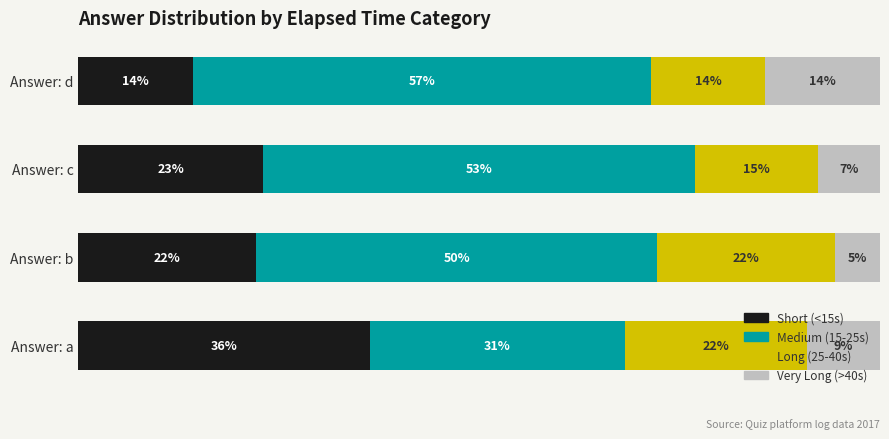

What are all the series names shown in the legend?

Short (<15s), Medium (15-25s), Long (25-40s), Very Long (>40s)